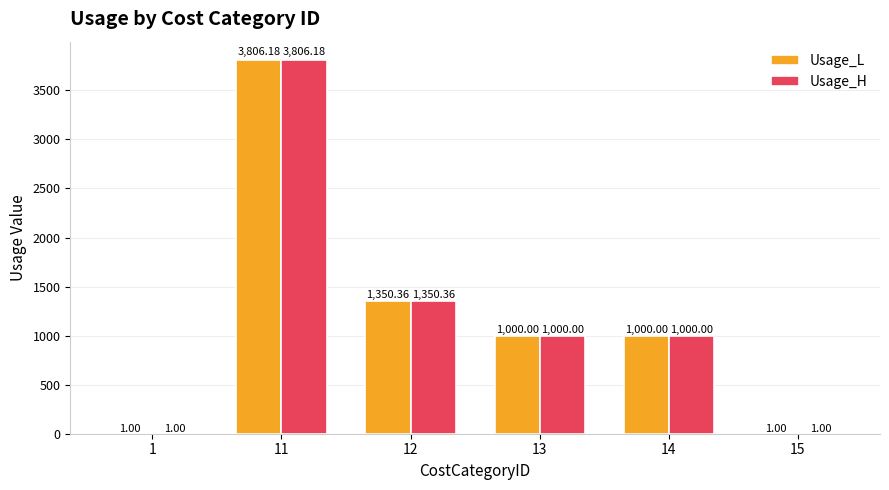

At which category is the sum across all series the highest?

11